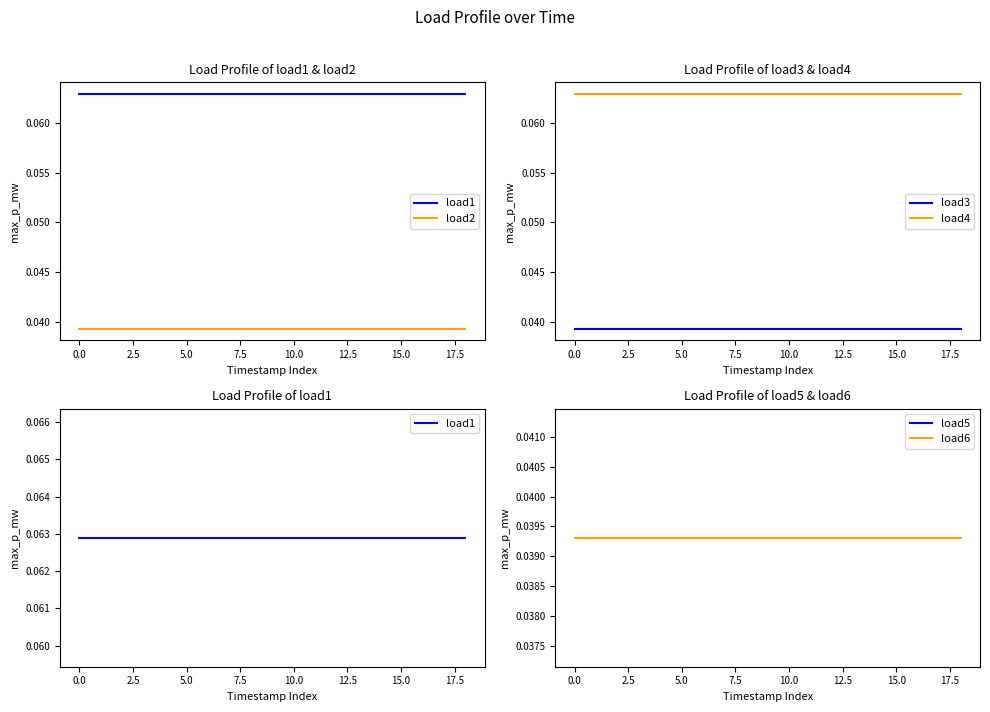

What are all the series names shown in the legend?

load1, load2, load3, load4, load5, load6